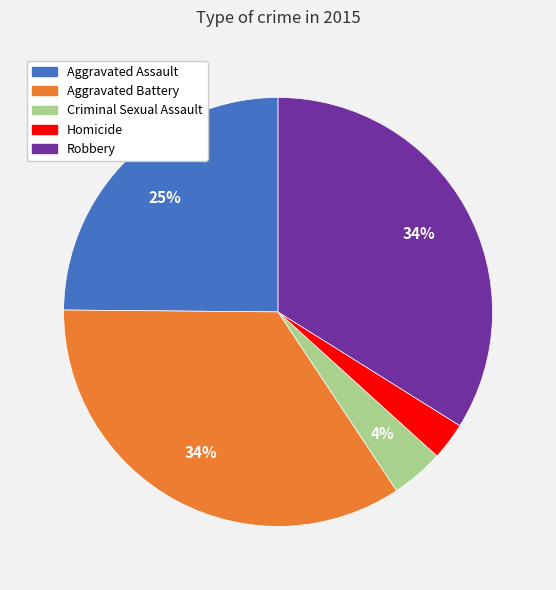

To the nearest percent, what is the average slice percentage?

20%